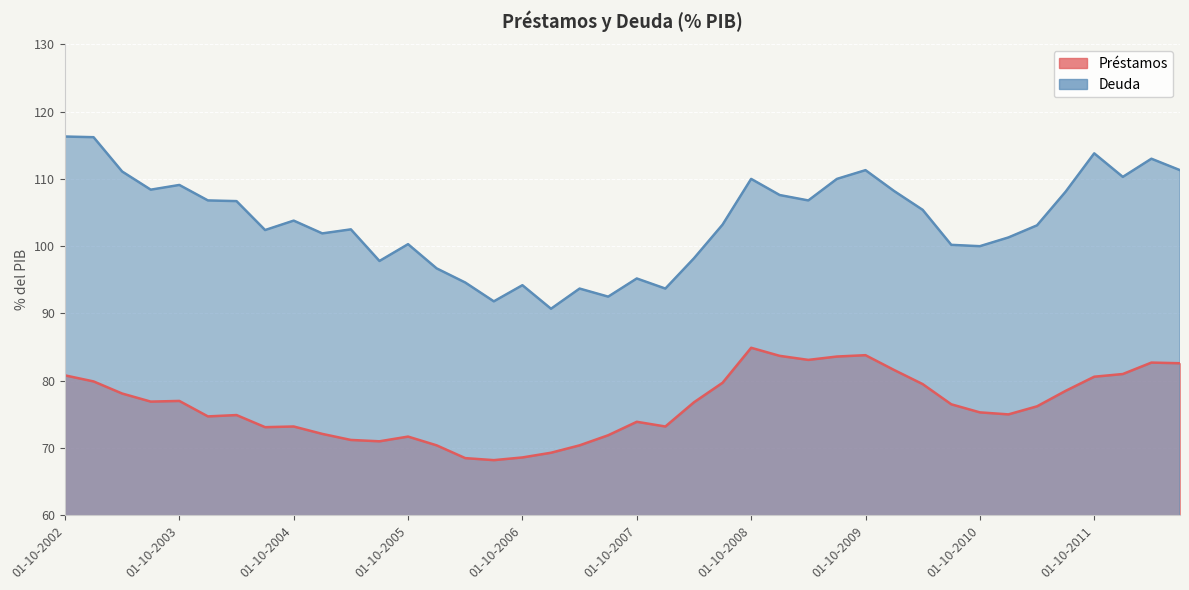

What value does the Deuda series have at 01-07-2009?

110.0